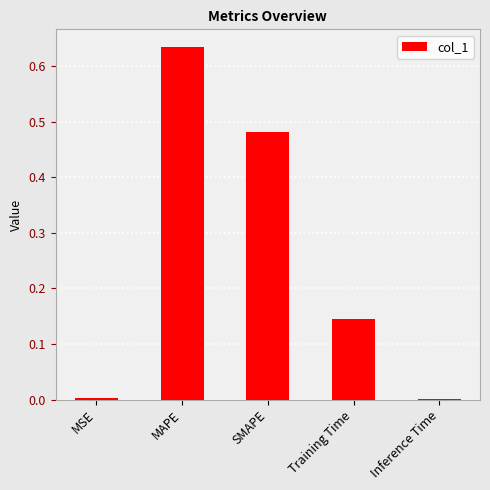

Which label corresponds to the largest value in the chart?

MAPE